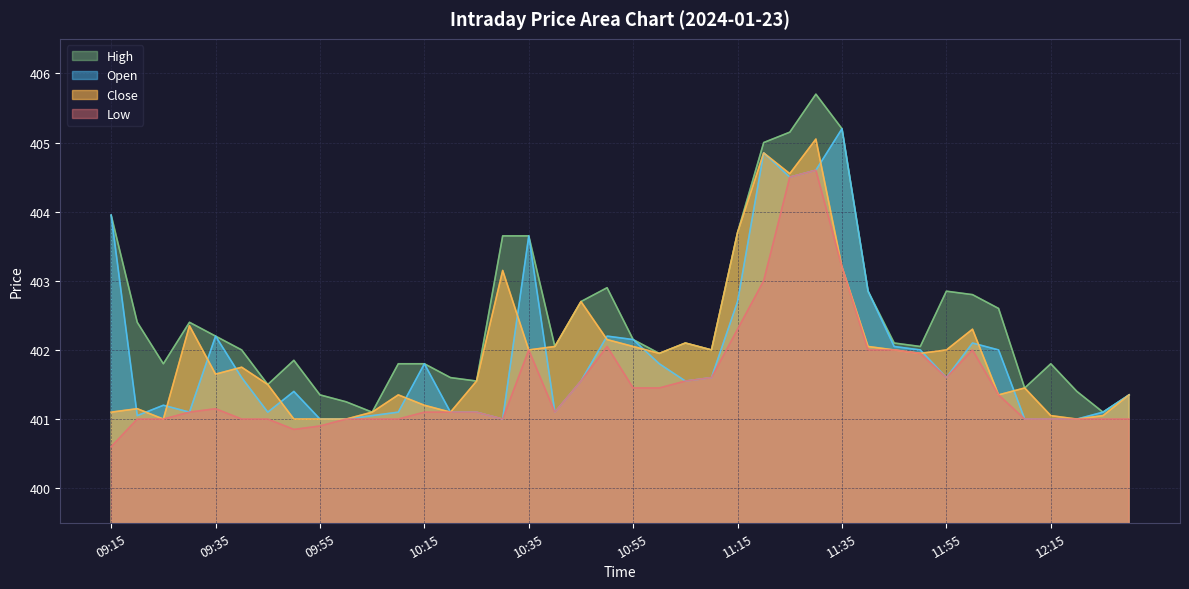

Between 11:10 and 12:30, which series saw the biggest shift?

High